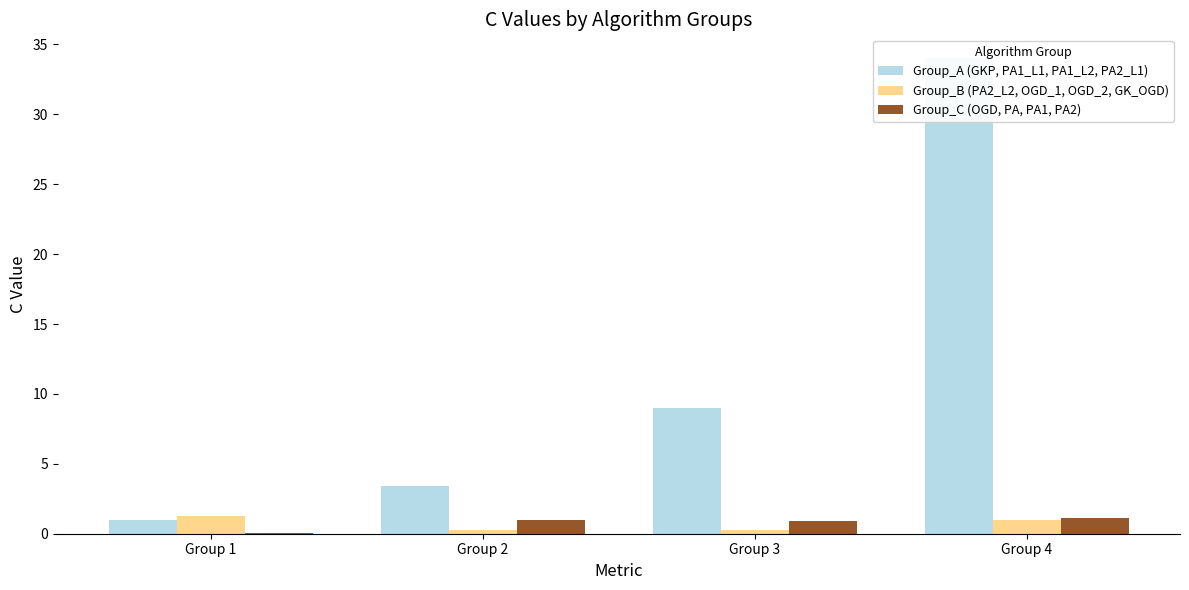

What is the maximum value for Group_B (PA2_L2, OGD_1, OGD_2, GK_OGD)?

1.3